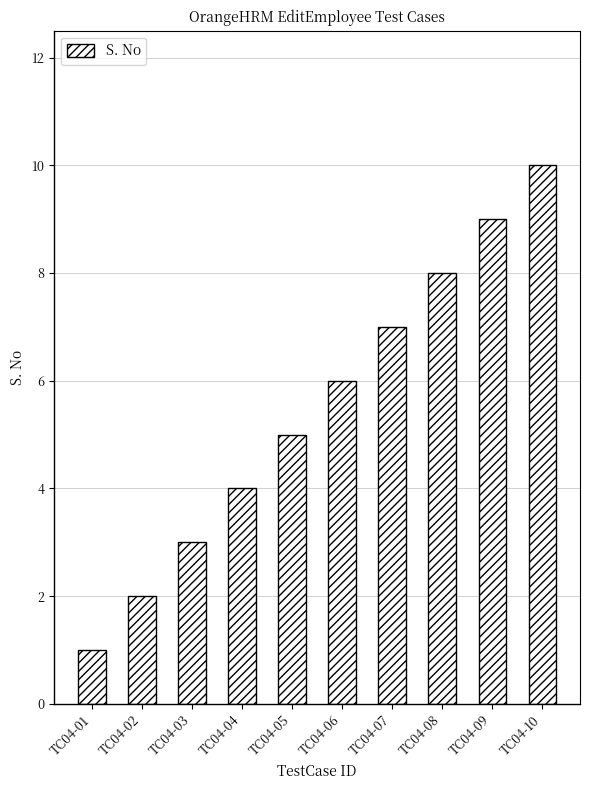

What is the change in value from TC04-04 to TC04-06?

+2